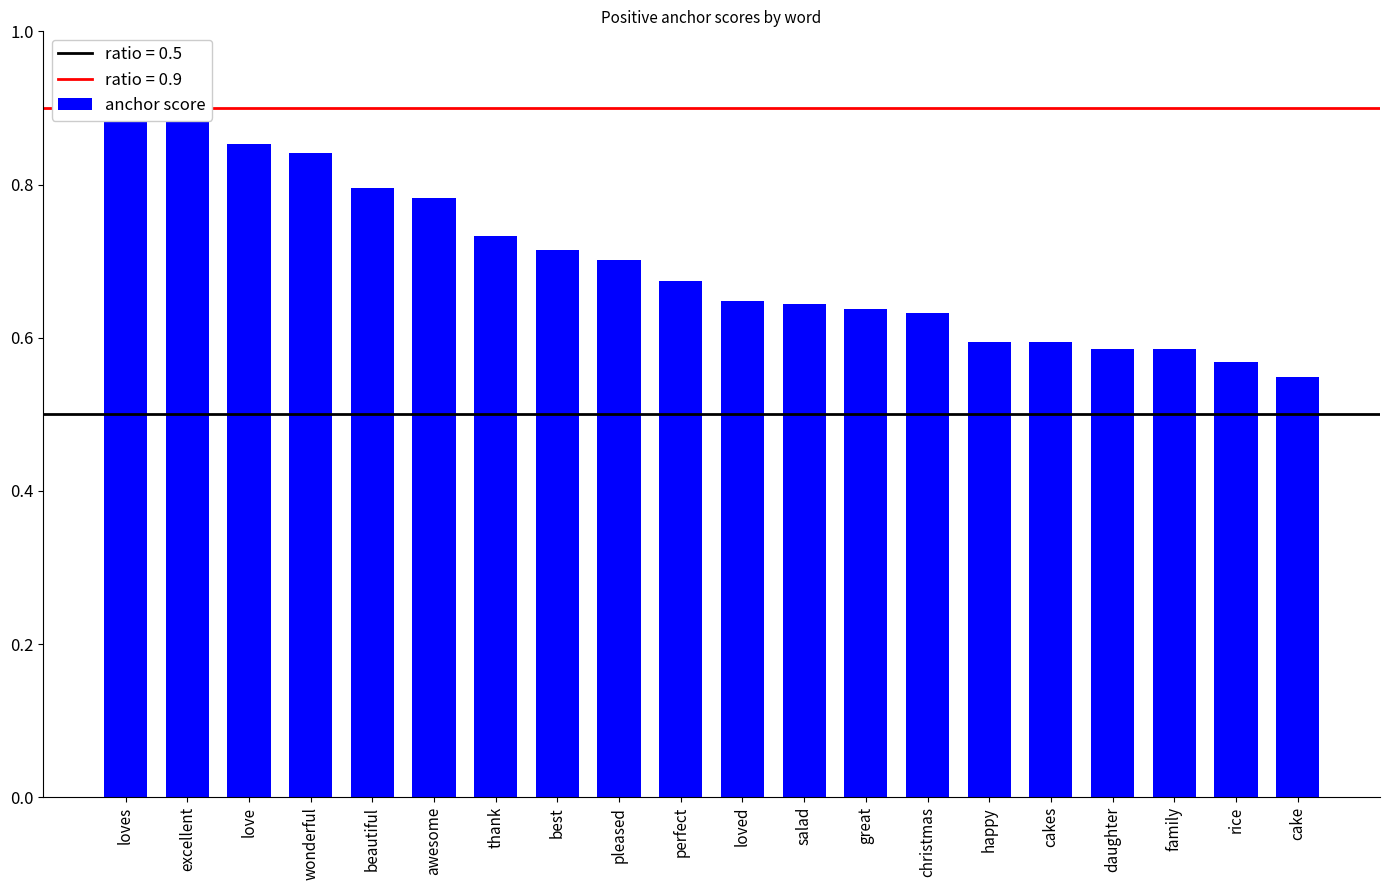

Does the chart contain stacked bars?

No